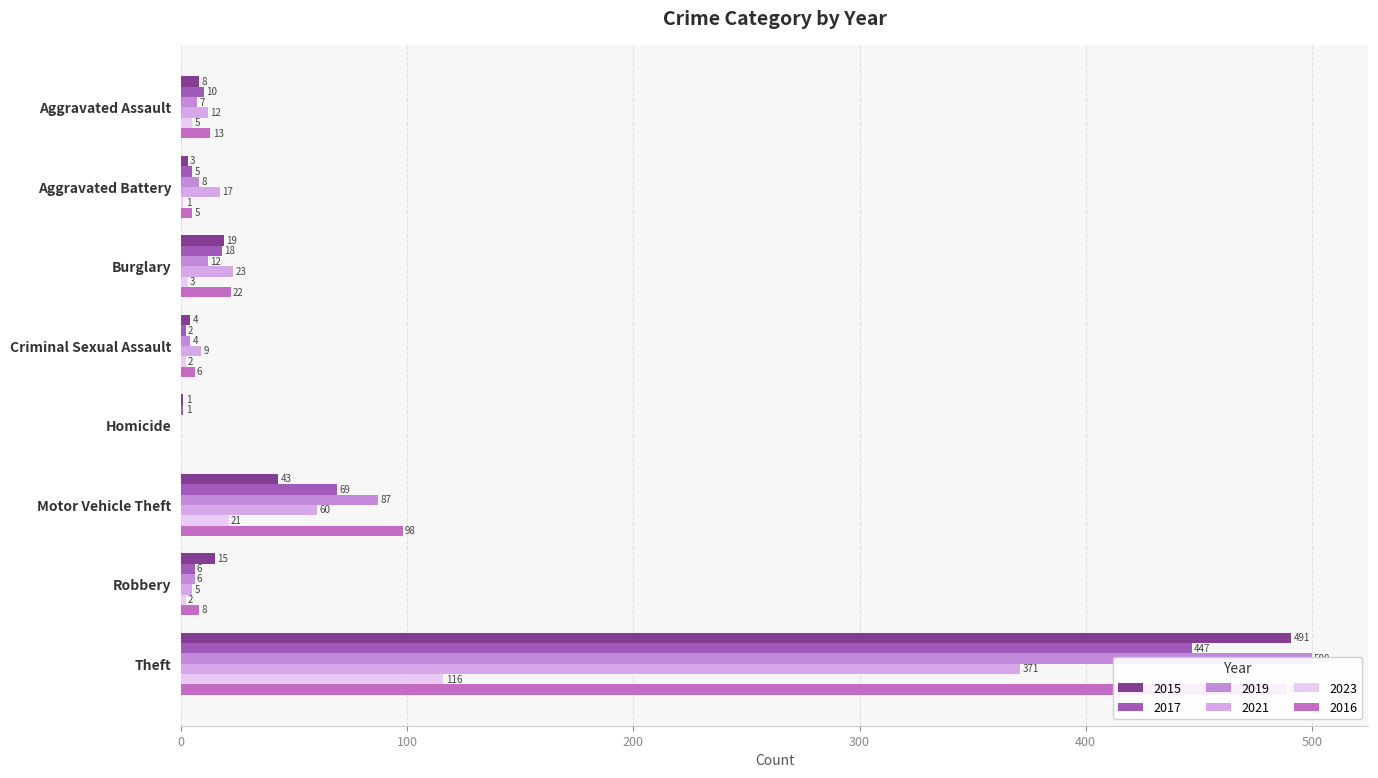

What is the sum of all 2021 values?

497